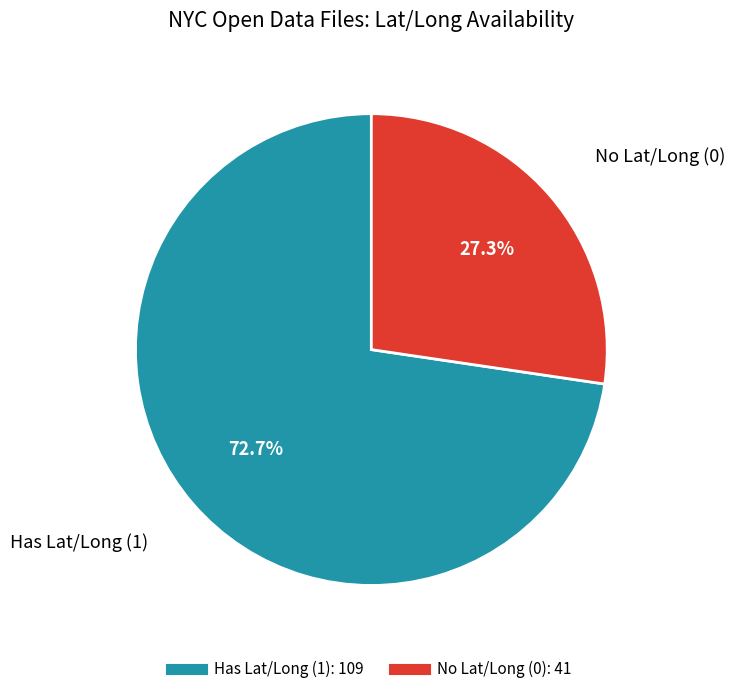

True or false: Has Lat/Long (1) accounts for 62% of the total.

False